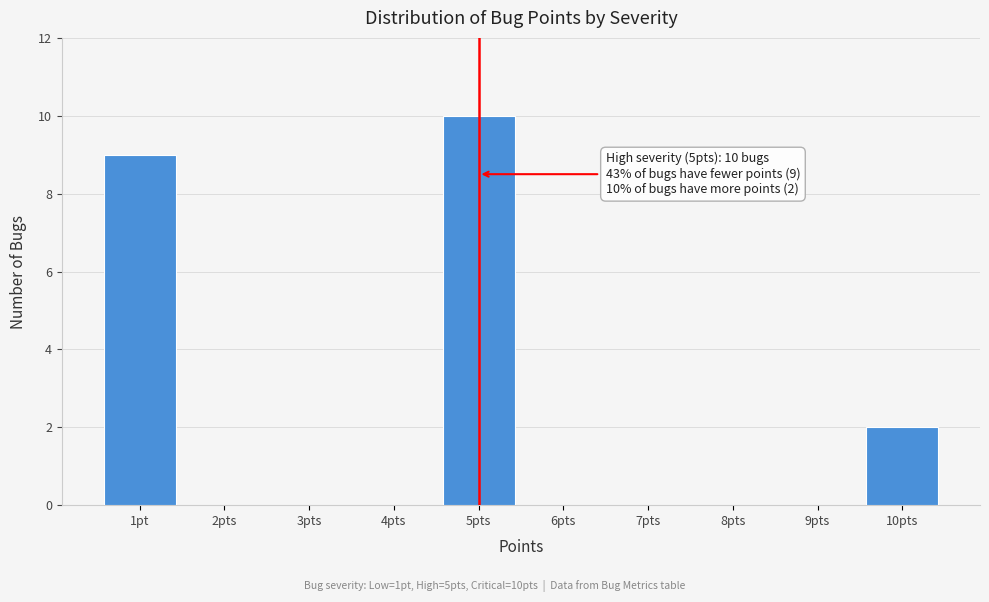

Reading left to right, extract all data points from this chart.

1pt=9	2pts=0	3pts=0	4pts=0	5pts=10	6pts=0	7pts=0	8pts=0	9pts=0	10pts=2